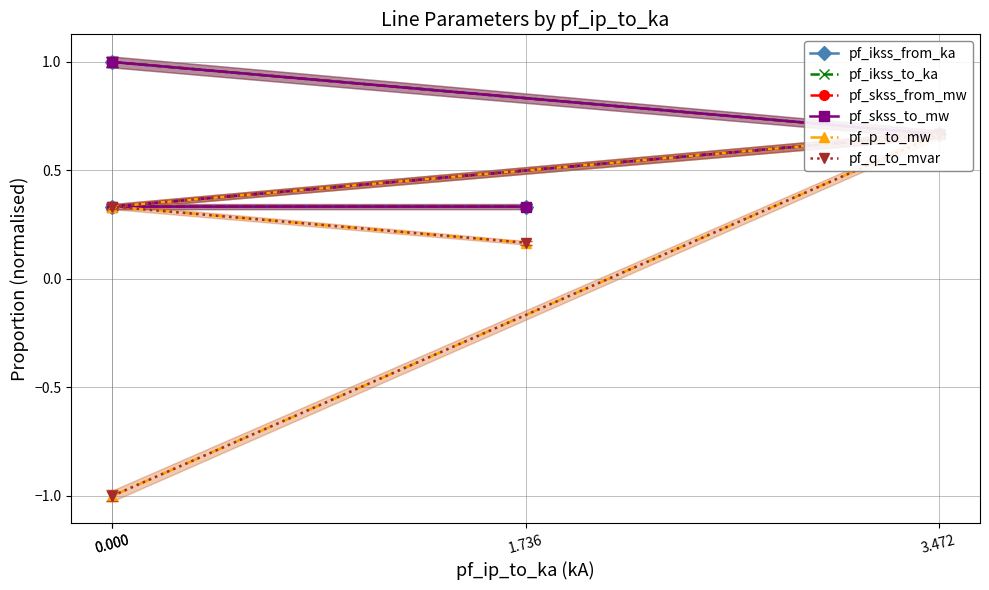

The pf_skss_to_mw series shows 0.3 at 1.736. True or false?

True